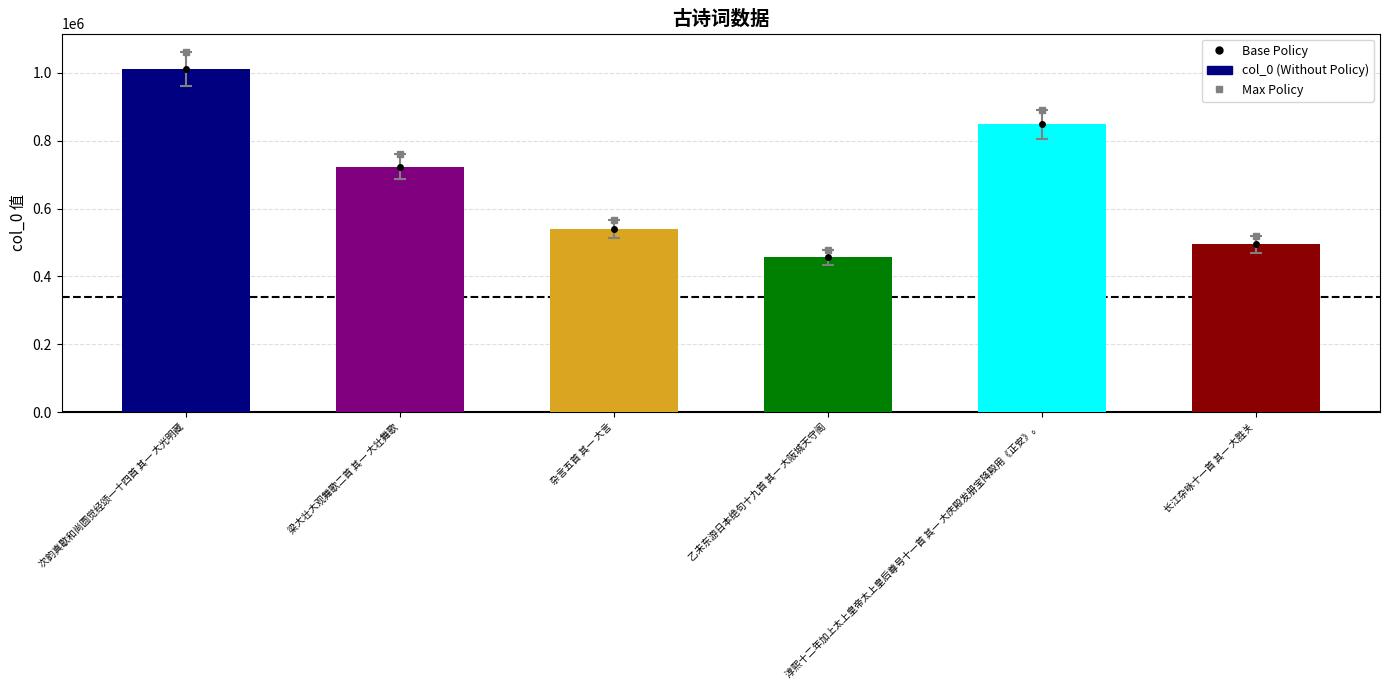

At which category is the sum across all series the highest?

次韵真歇和尚圆觉经颂一十四首 其一 大光明藏